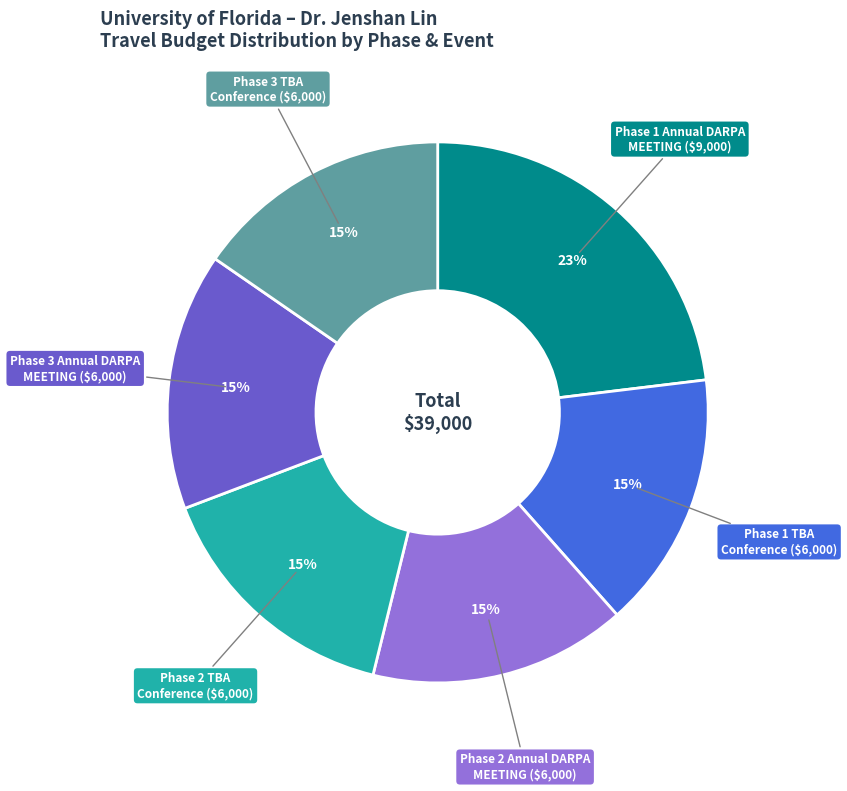

To the nearest percent, what is the average slice percentage?

17%